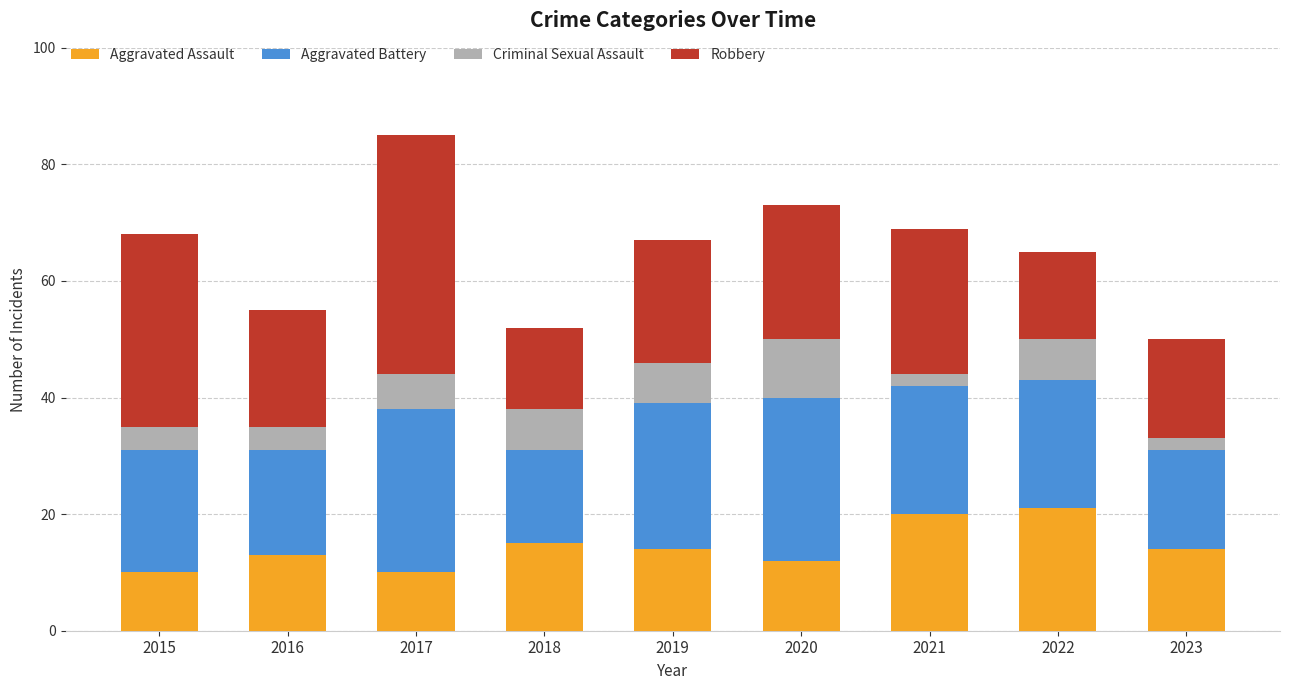

The value of Aggravated Assault at 2019 is 18. True or false?

False